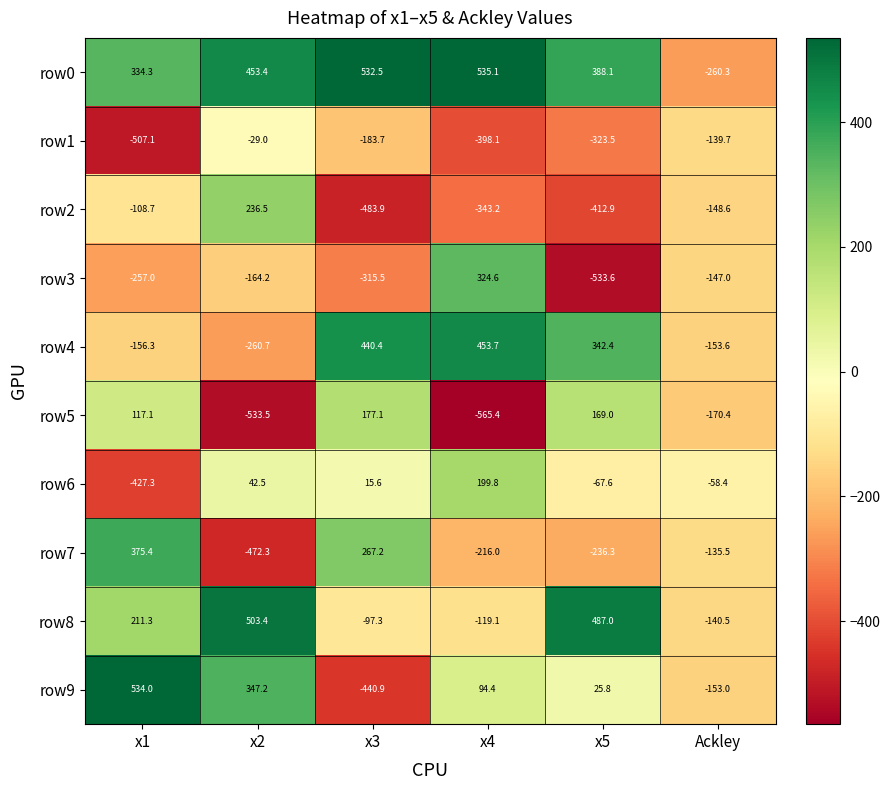

What is the difference between the highest and lowest values at x3?

1016.4